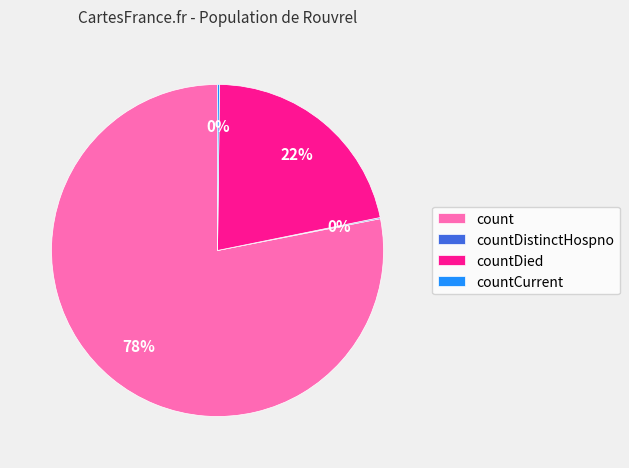

Combined, do count and countDied account for over 50%?

Yes